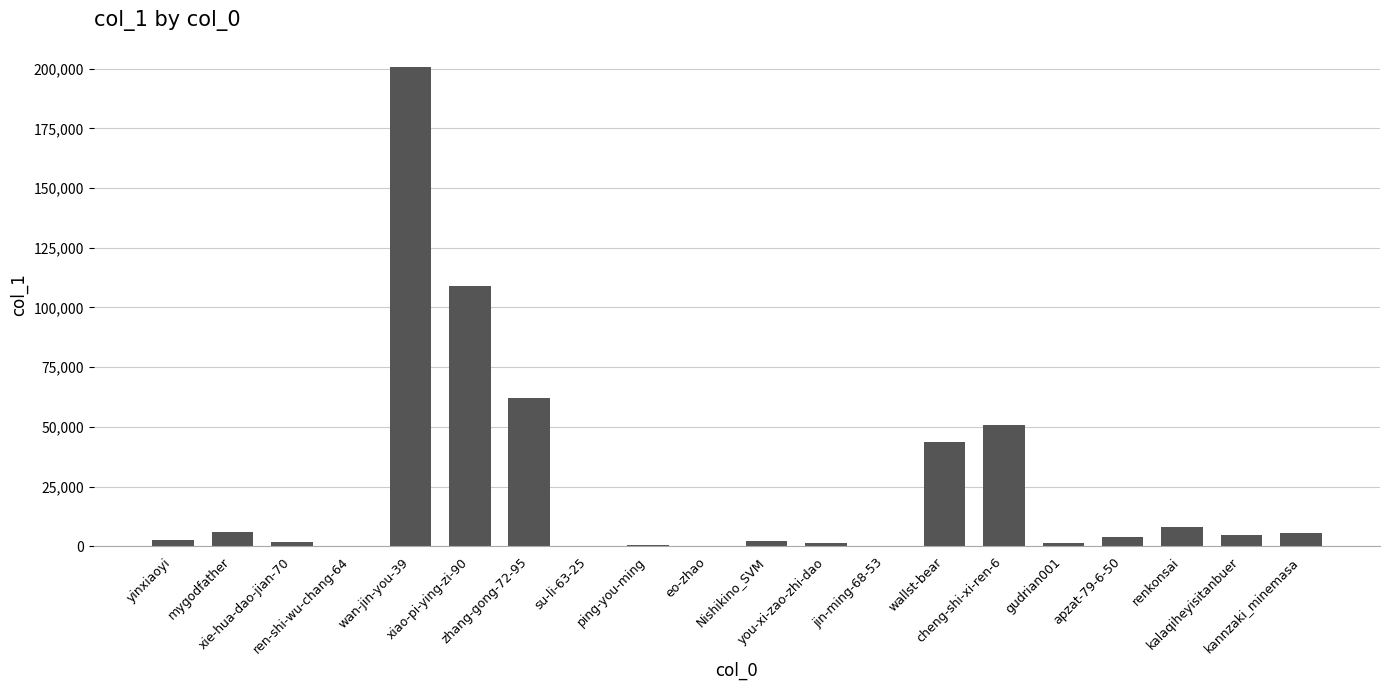

How many data points does each series have?

20